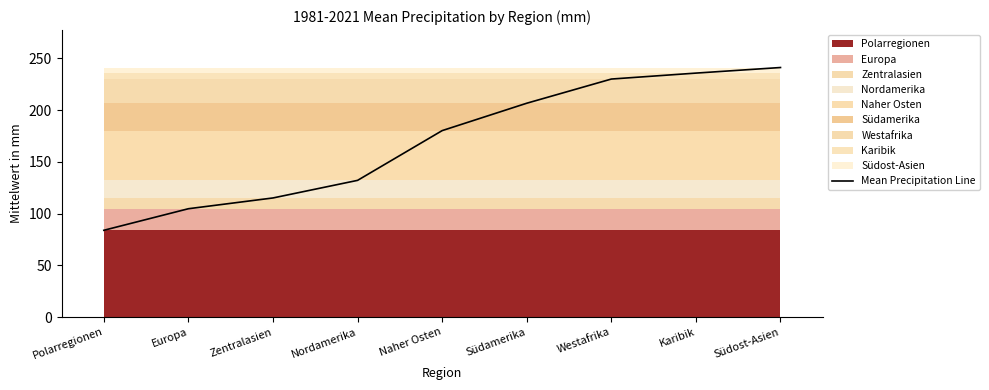

Is it true that the value at Südost-Asien is 241.1?

True